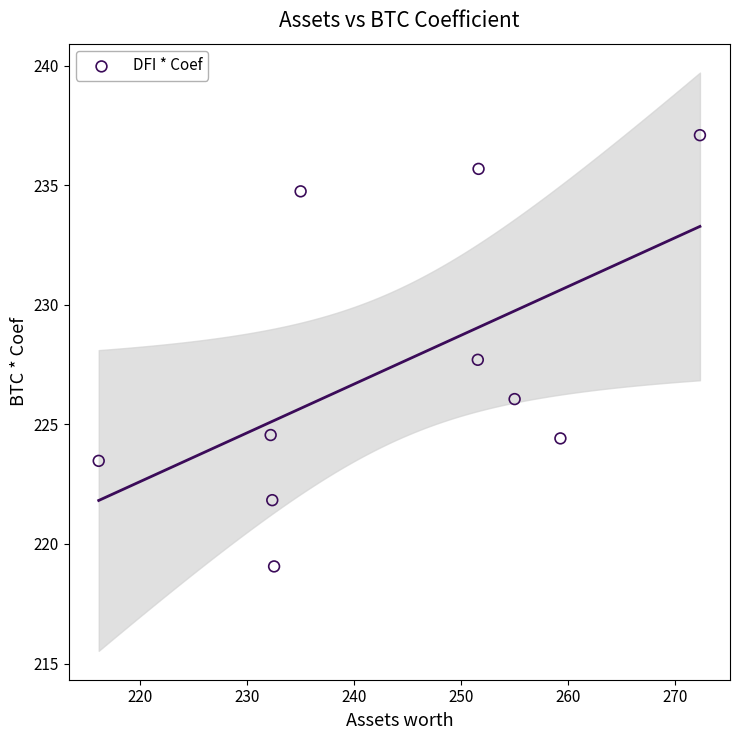

What is the range of Y values (max minus min)?

18.0